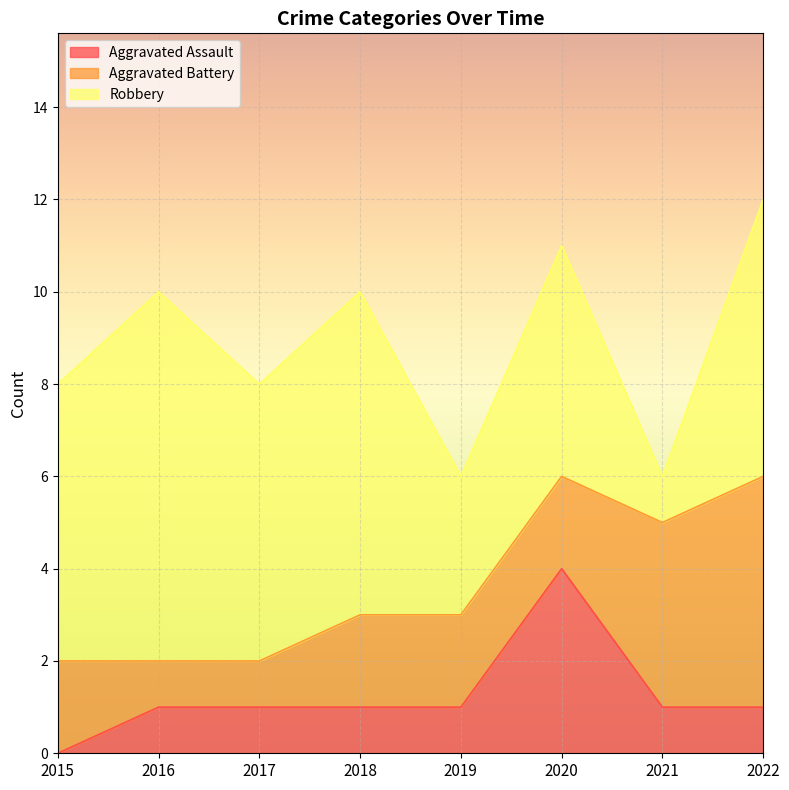

Rank the series by their maximum value, from highest to lowest.

Robbery, Aggravated Battery, Aggravated Assault